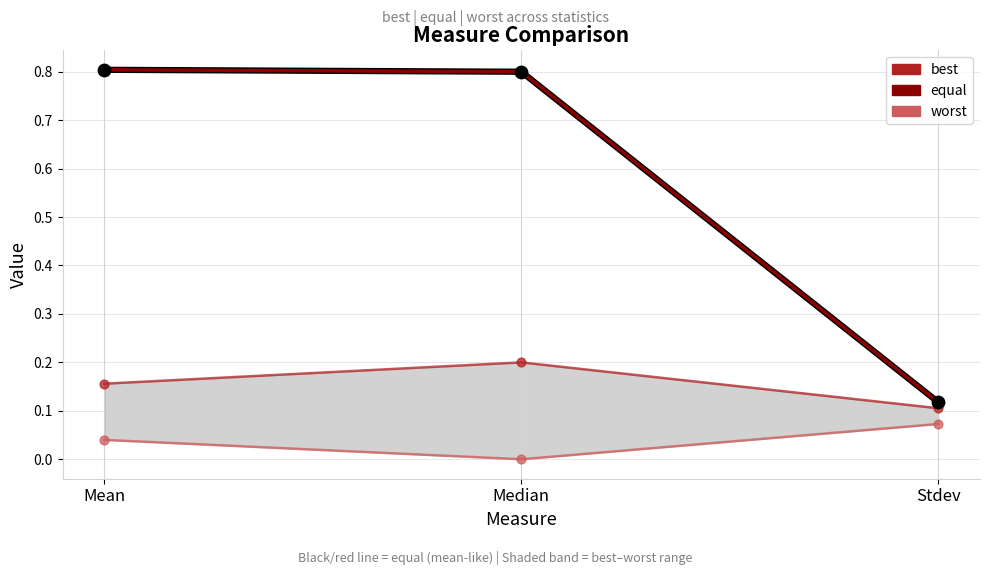

Is the value of worst at Mean greater than the value of best at Stdev?

No